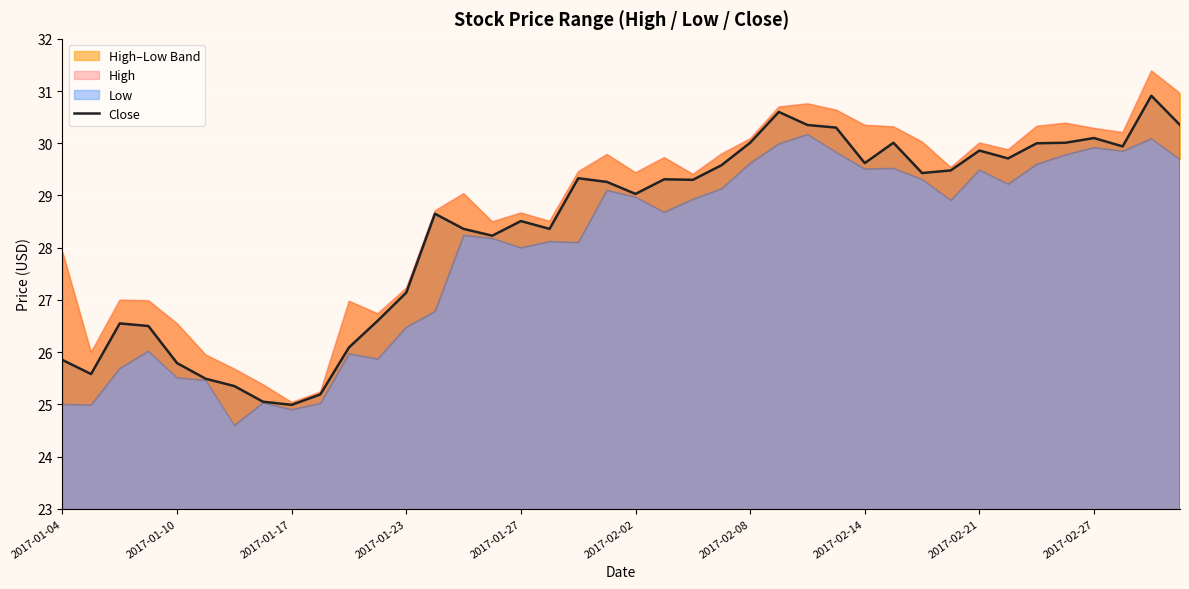

Where is Close nearest to the value 27?

2017-01-23